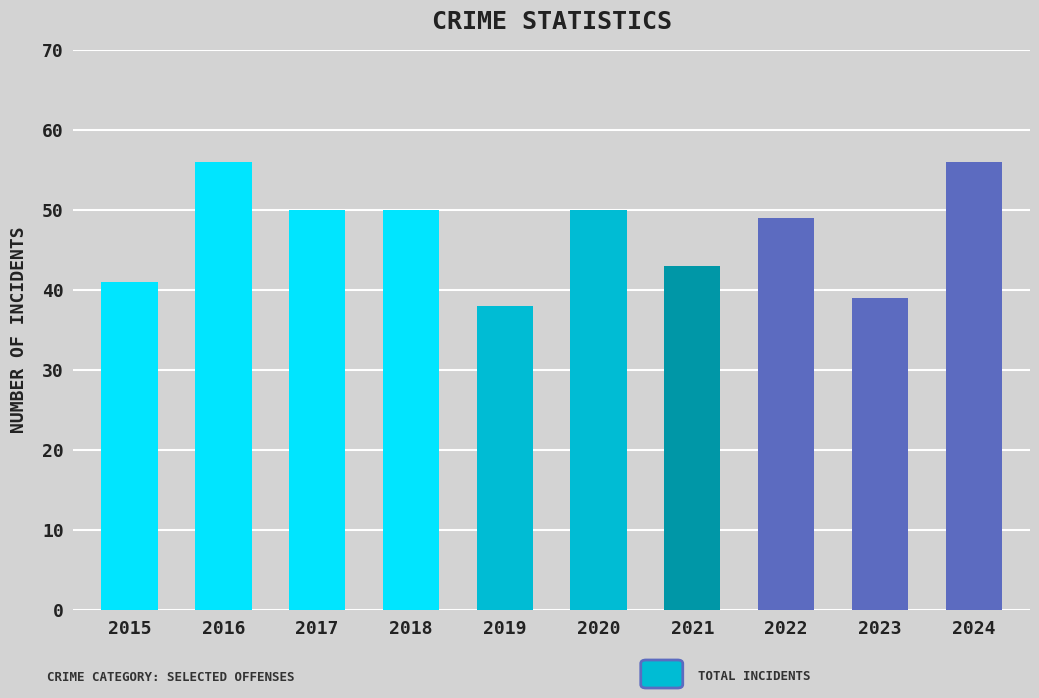

Reading right to left, transcribe all the data shown in this chart.

56	39	49	43	50	38	50	50	56	41